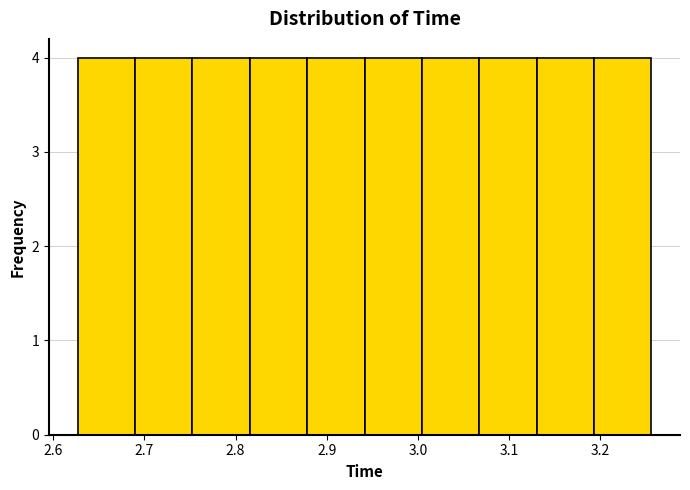

Reading left to right, list every bar in this chart as the range it spans on the x-axis followed by its height. Neither the bar edges nor the heights are printed on the chart, so give them approximately, as read against the axes.

2.63 to 2.69: 4
2.69 to 2.75: 4
2.75 to 2.82: 4
2.82 to 2.88: 4
2.88 to 2.94: 4
2.94 to 3.00: 4
3.00 to 3.07: 4
3.07 to 3.13: 4
3.13 to 3.19: 4
3.19 to 3.26: 4